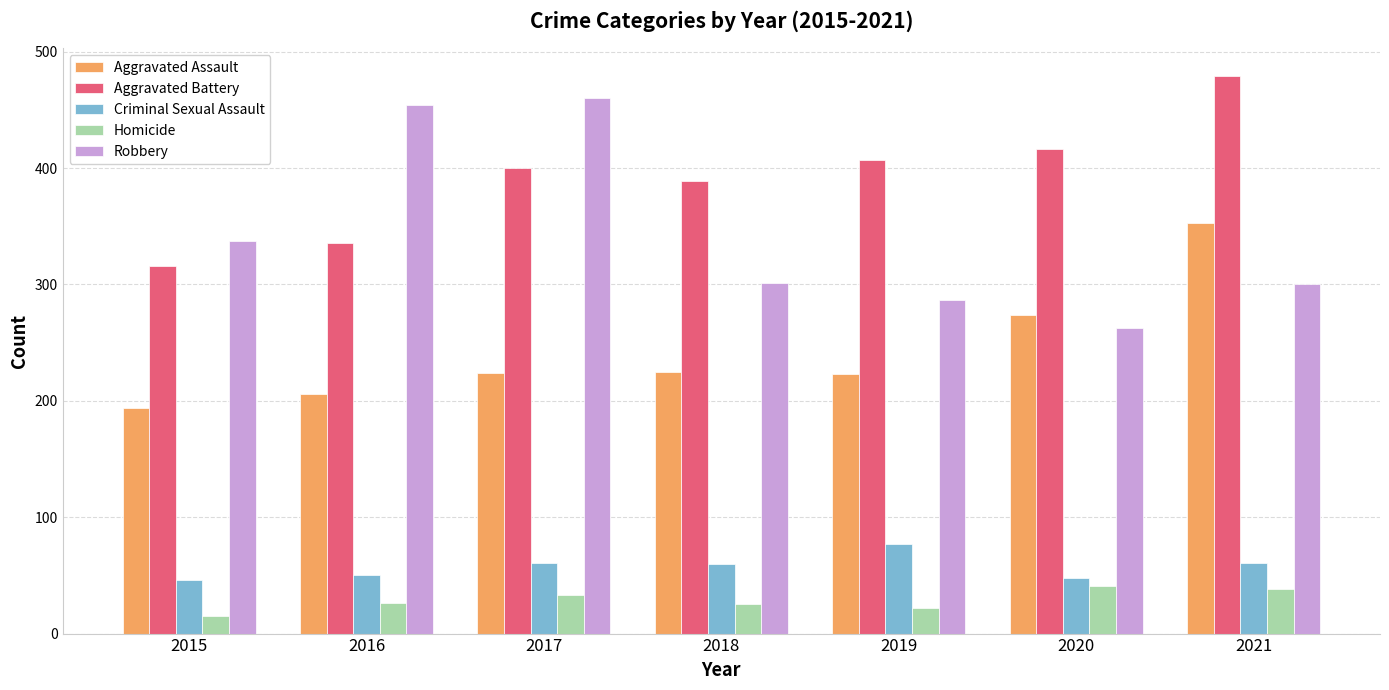

Which series has the largest total across all categories?

Aggravated Battery